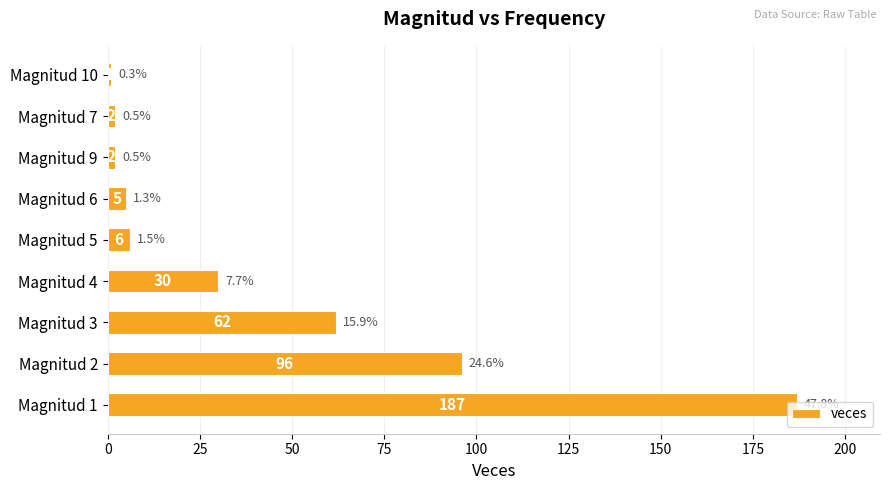

Does the chart contain any negative values?

No